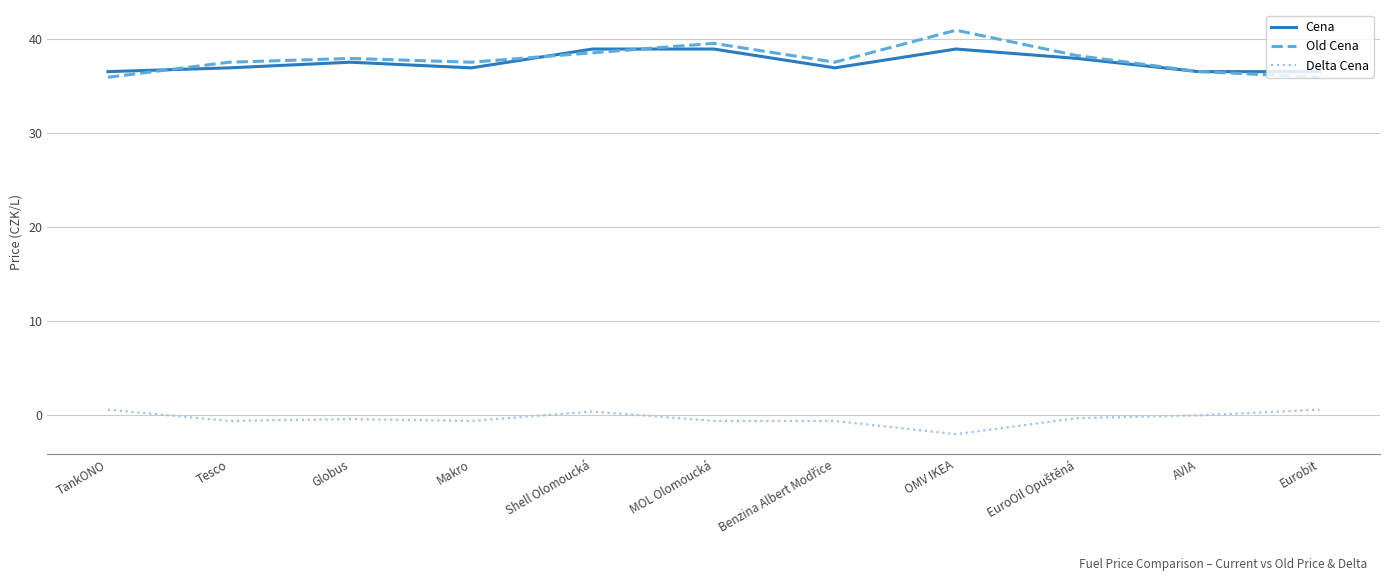

Rank the series at OMV IKEA from lowest to highest value.

Delta Cena, Cena, Old Cena